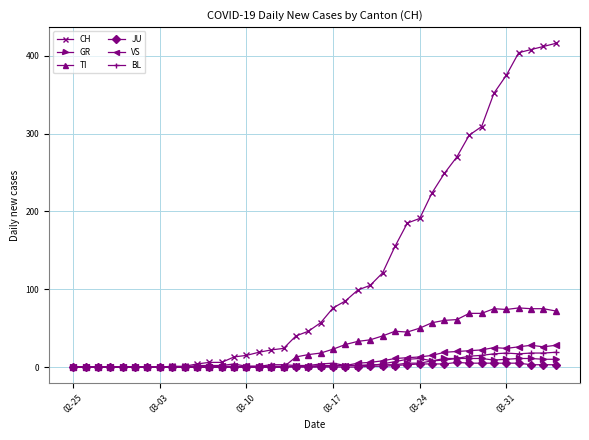

Which series has the largest total across all categories?

CH